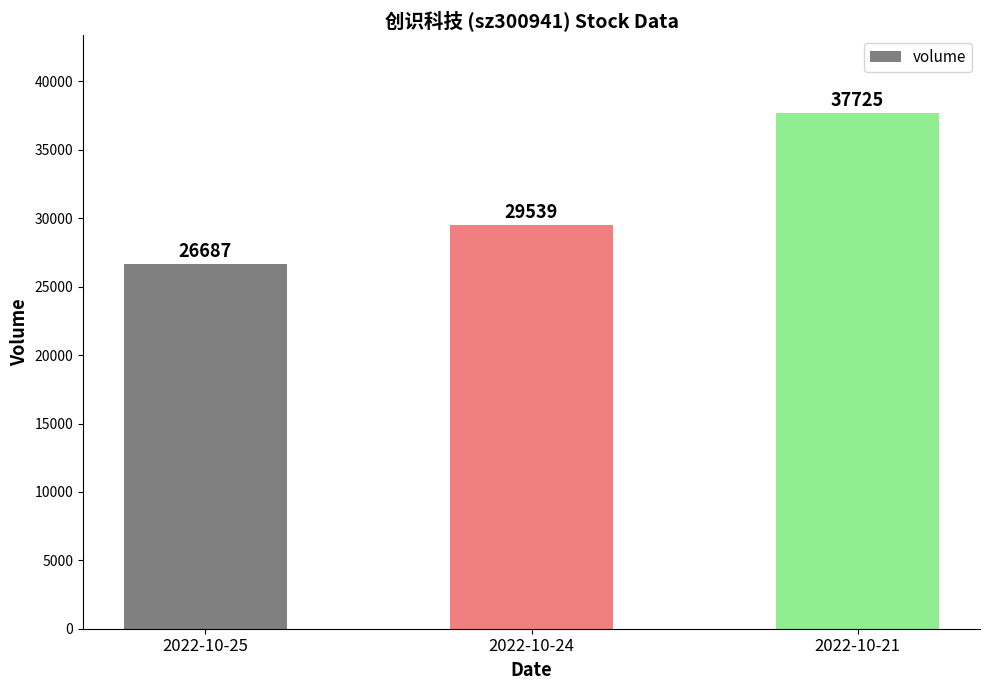

Are the bars grouped side by side (vs. stacked)?

No